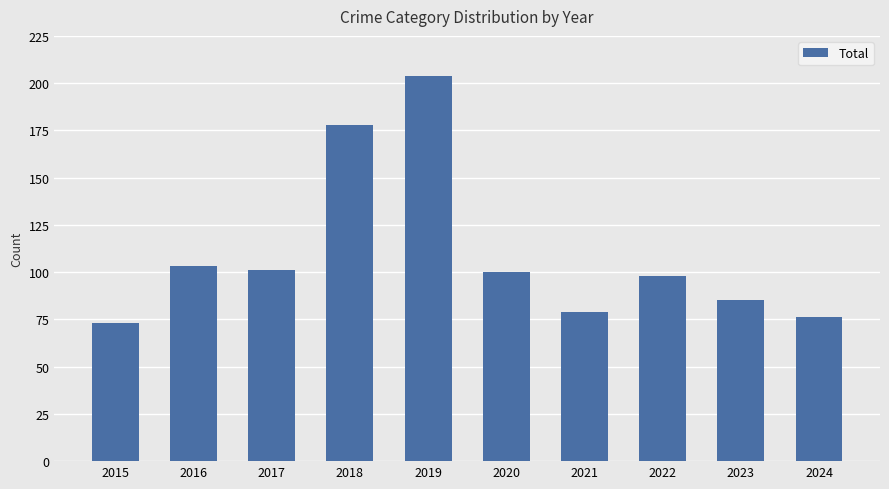

What is the greatest value displayed?

204